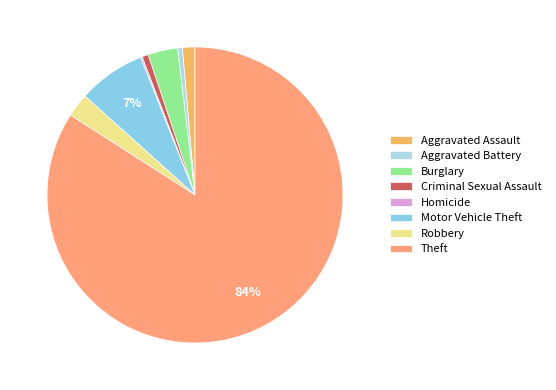

What percentage is the Burglary slice, to the nearest percent?

3%